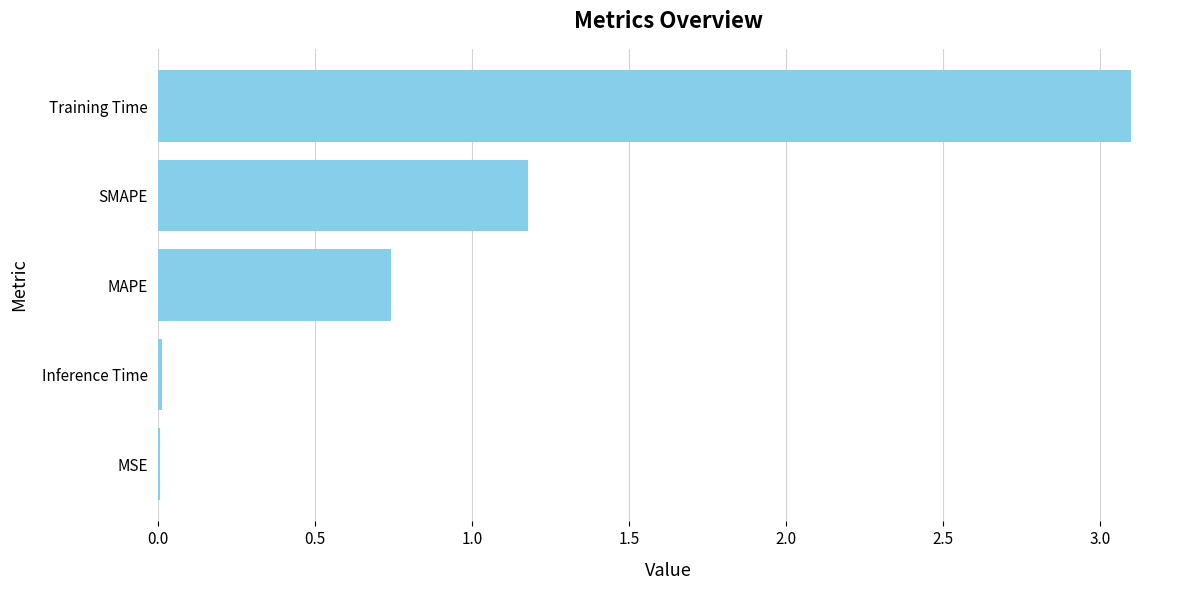

How many series are shown in this chart?

1